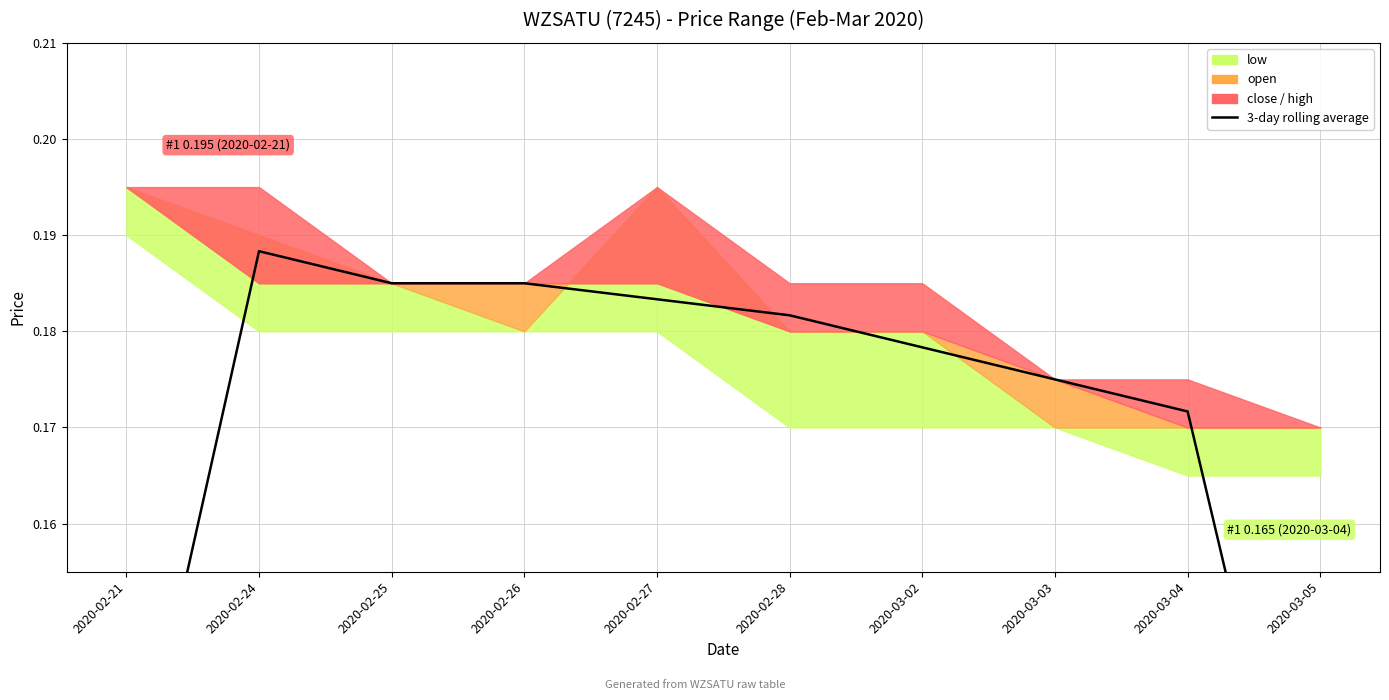

What position from the right is 2020-02-21?

10